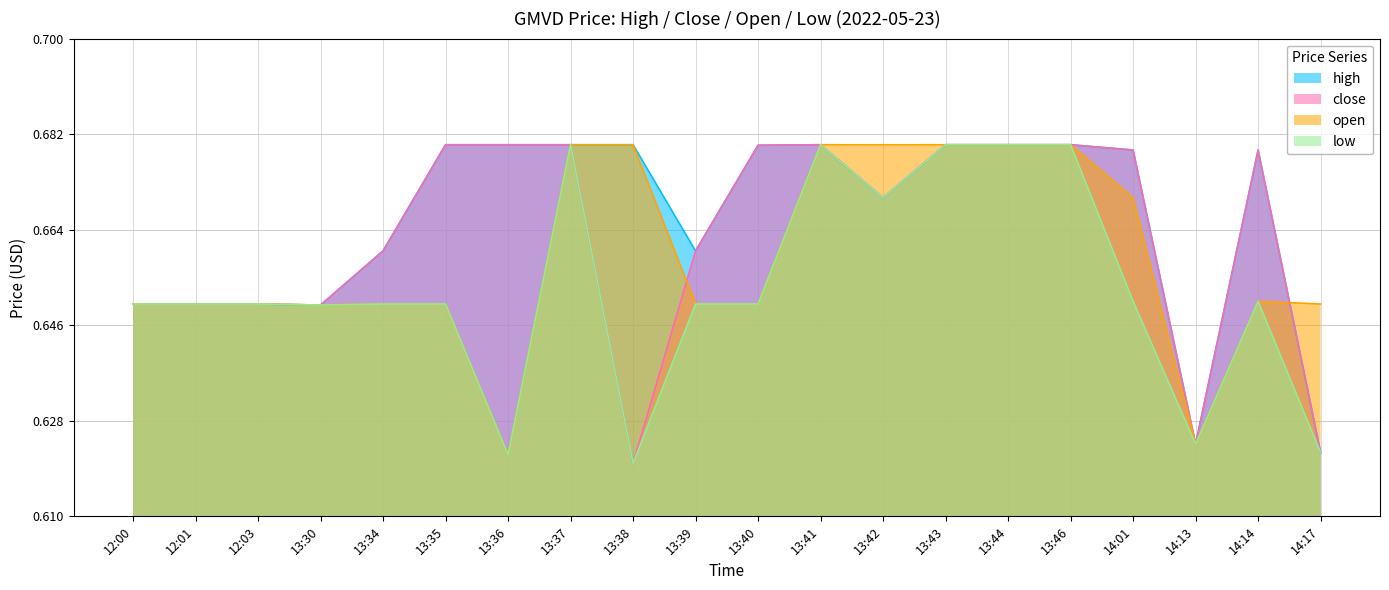

What is the difference between the second highest and minimum values in the open series?

0.1